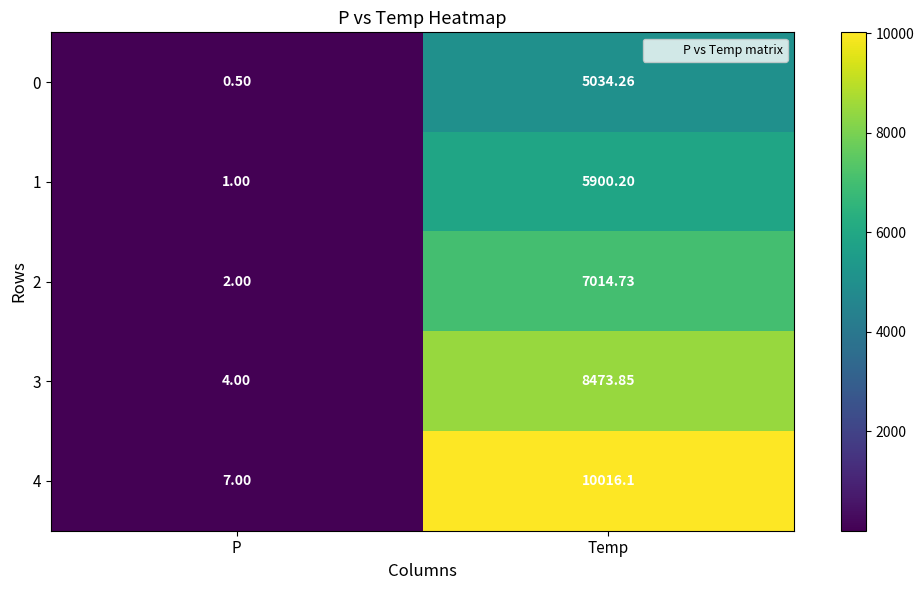

At which label does 2 first exceed 7014?

Temp